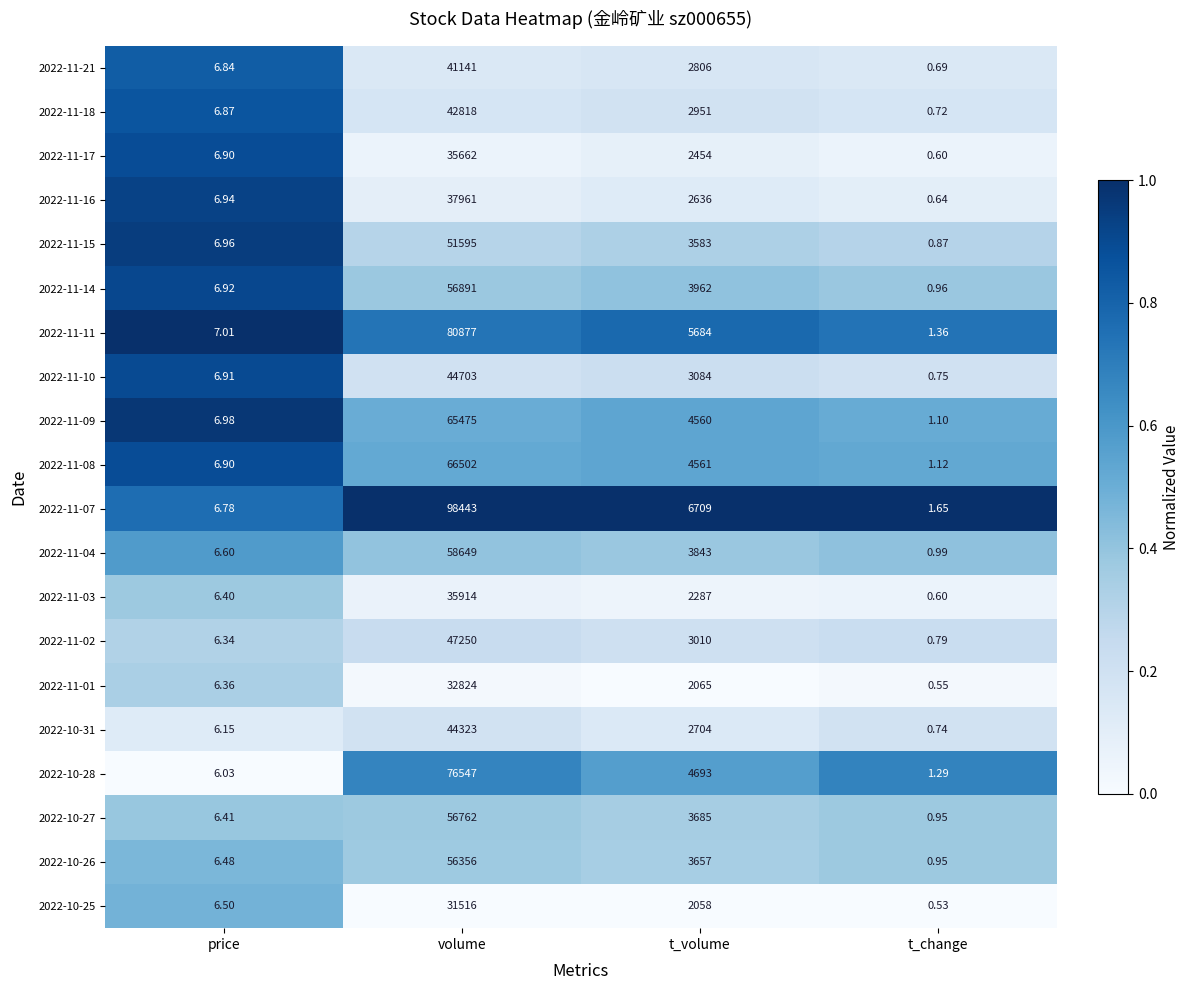

At which category is the sum across all series the highest?

volume